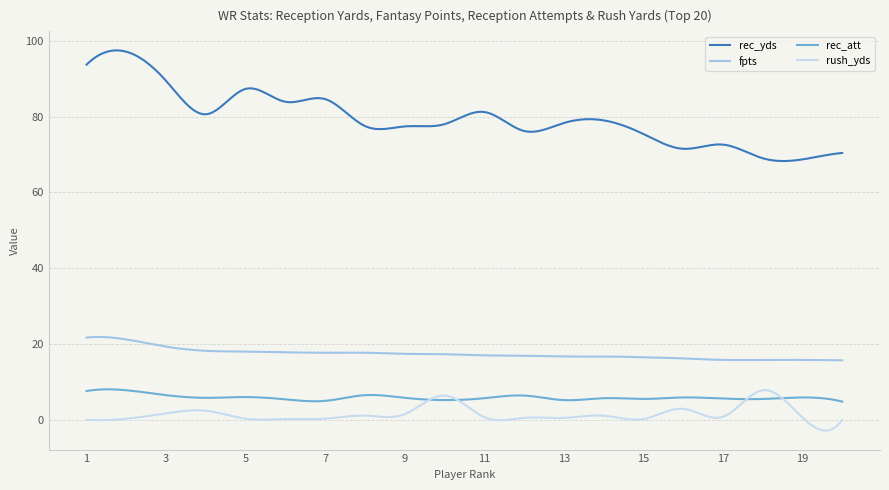

What is the sum of all rec_att values?

1768.2